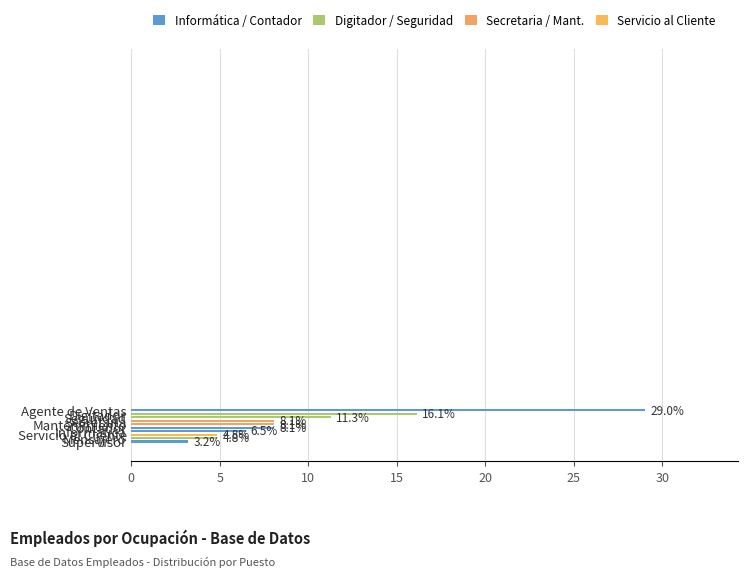

At which label is the value closest to 16?

Digitador